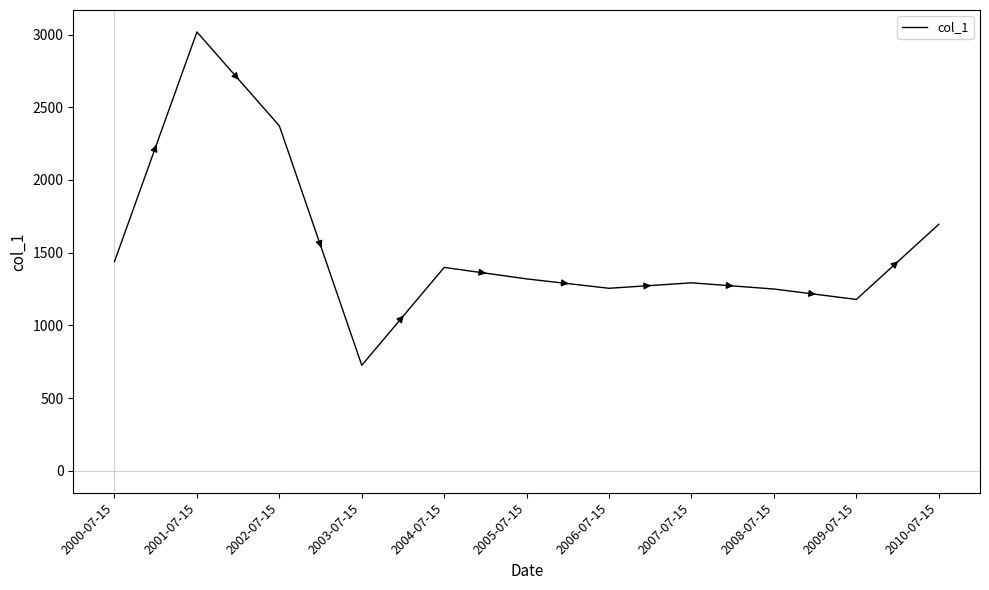

What is the ratio of the value at 2000-07-15 to the value at 2006-07-15?

1.1